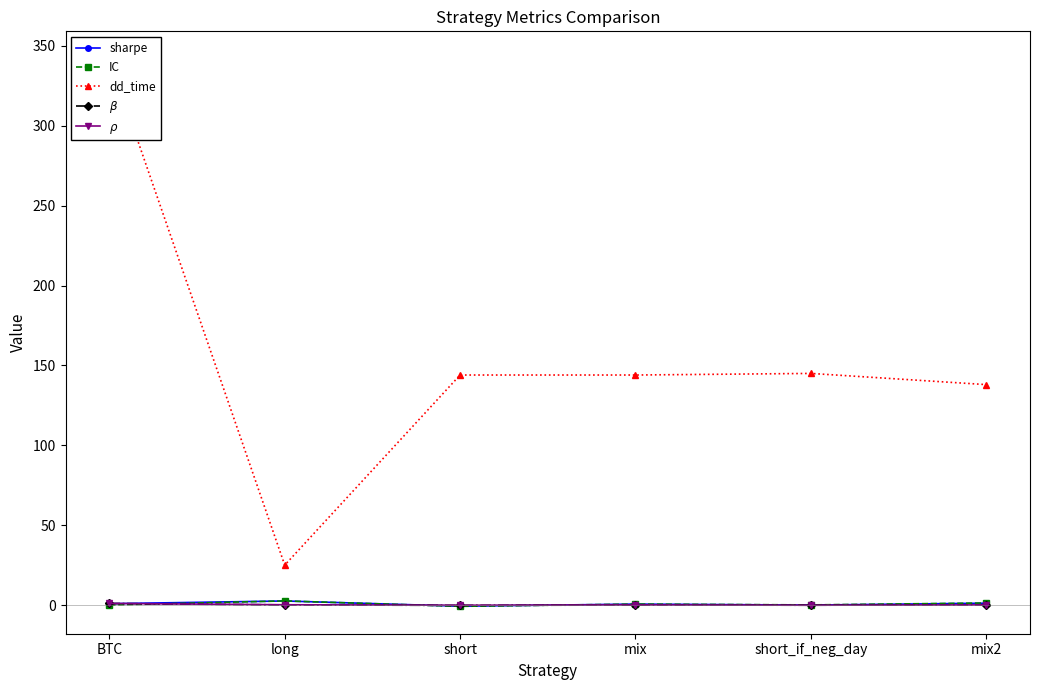

What is the smallest value displayed?

-0.8